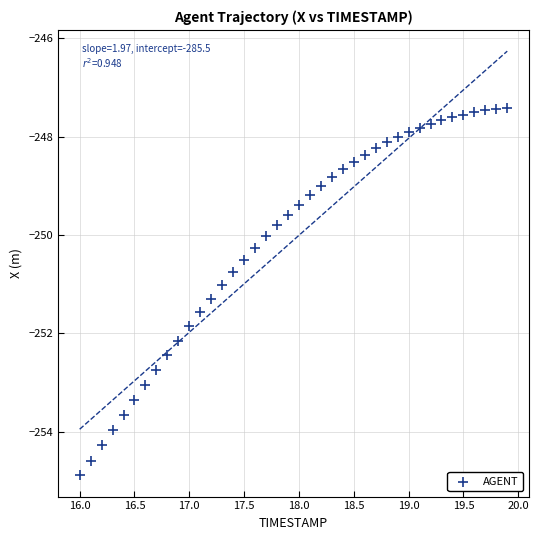

What is the range of Y values (max minus min)?

7.5